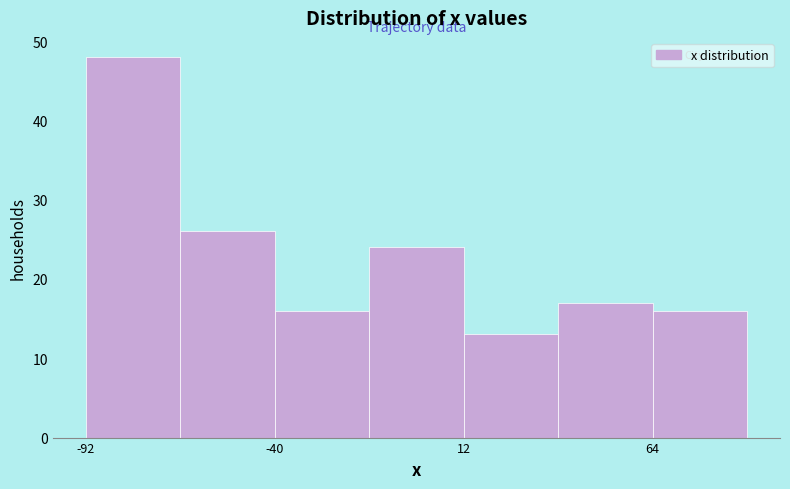

Around what value on the x-axis is the tallest bar? Give the approximate position of its centre, as read against the axis.

-80